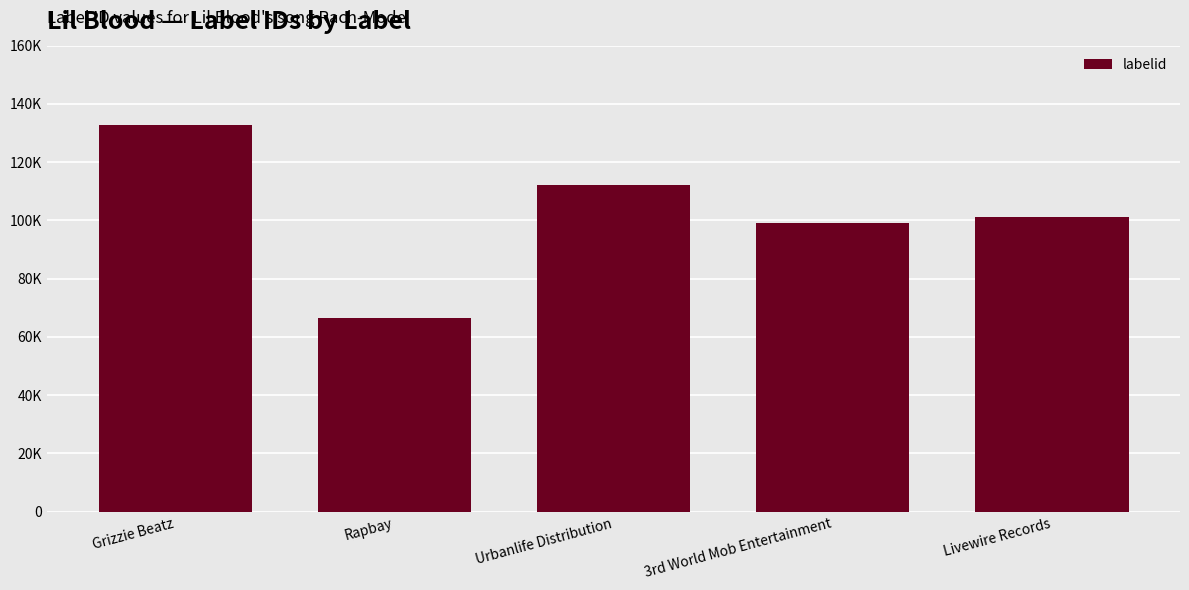

True or false: the data shows 64352 at 3rd World Mob Entertainment.

False